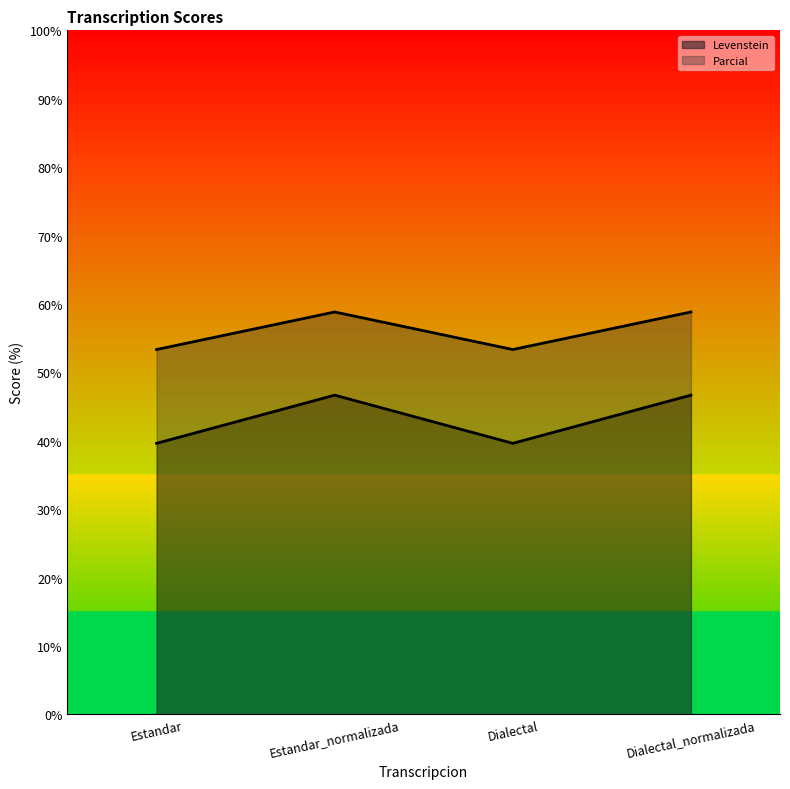

Rank the series by their average value, from highest to lowest.

Parcial, Levenstein